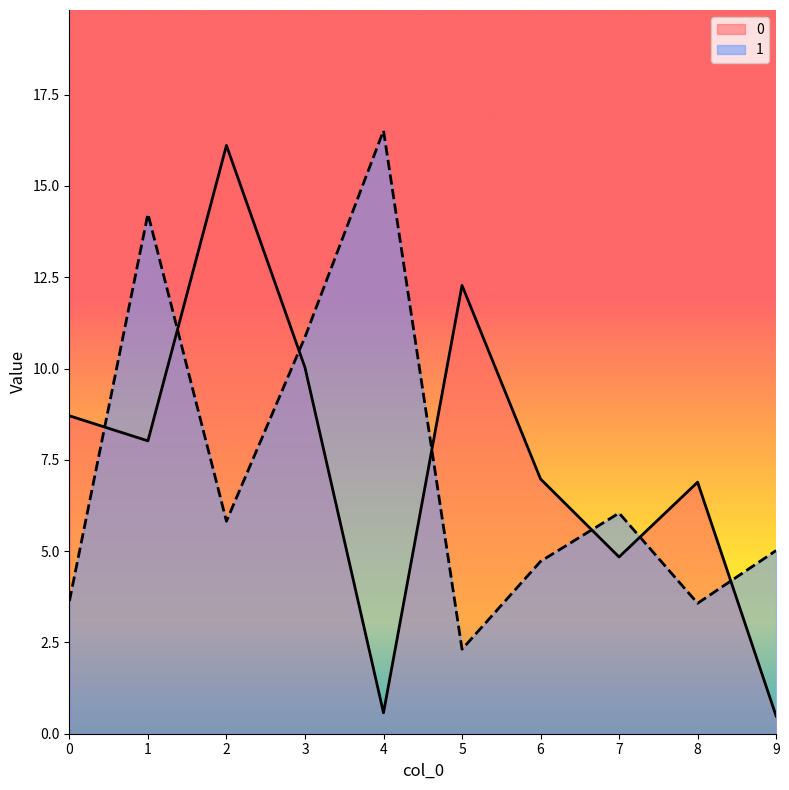

What is the difference between the highest and lowest values at 8?

3.3